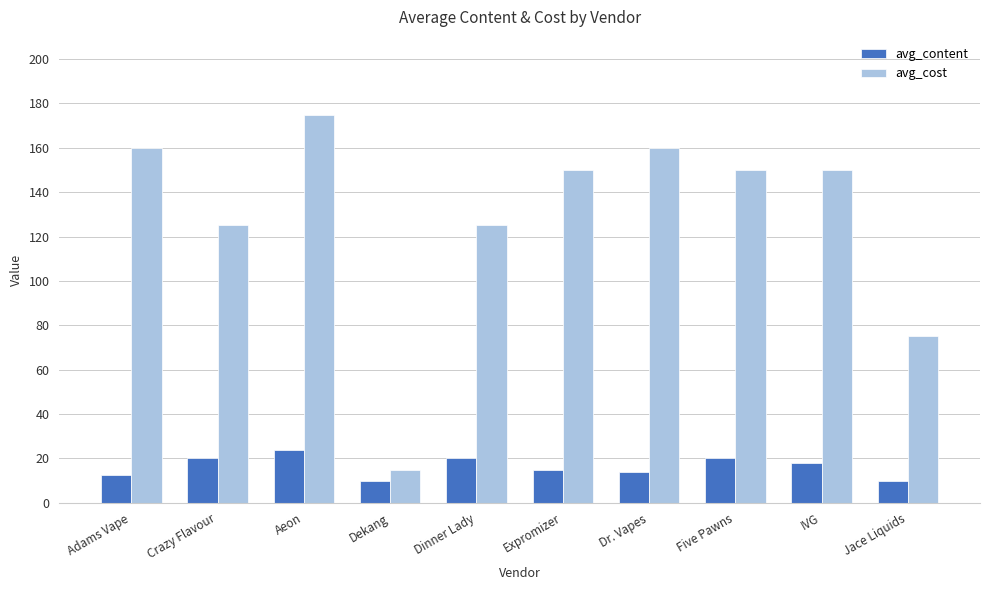

At which category is the sum across all series the highest?

Aeon